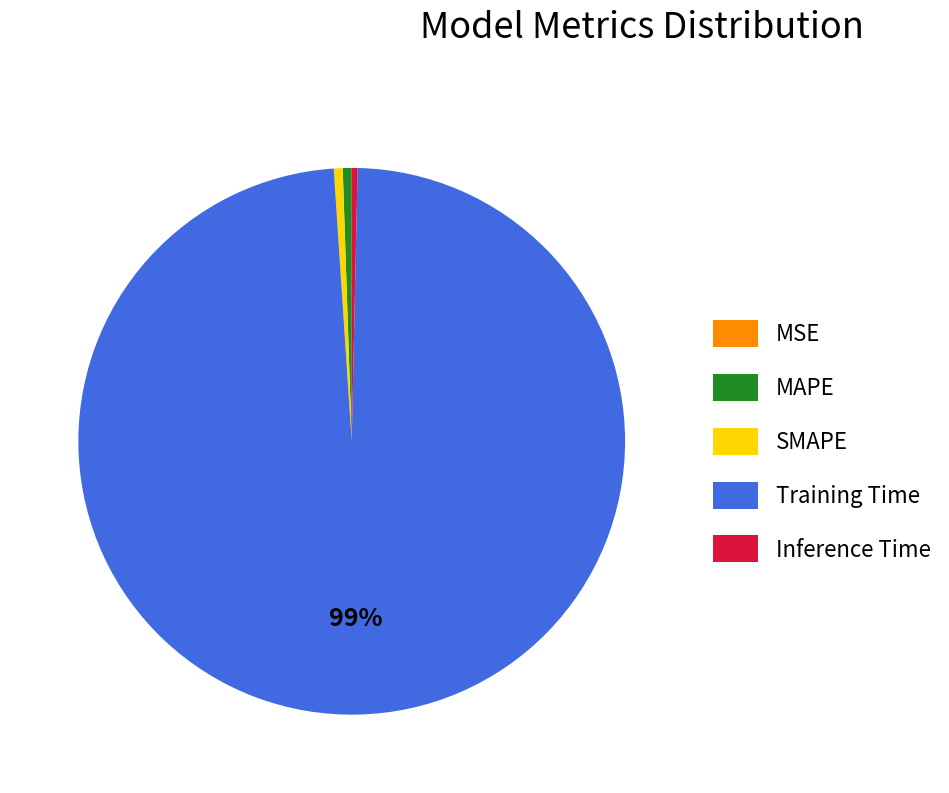

Does Training Time represent more than half of the total?

Yes